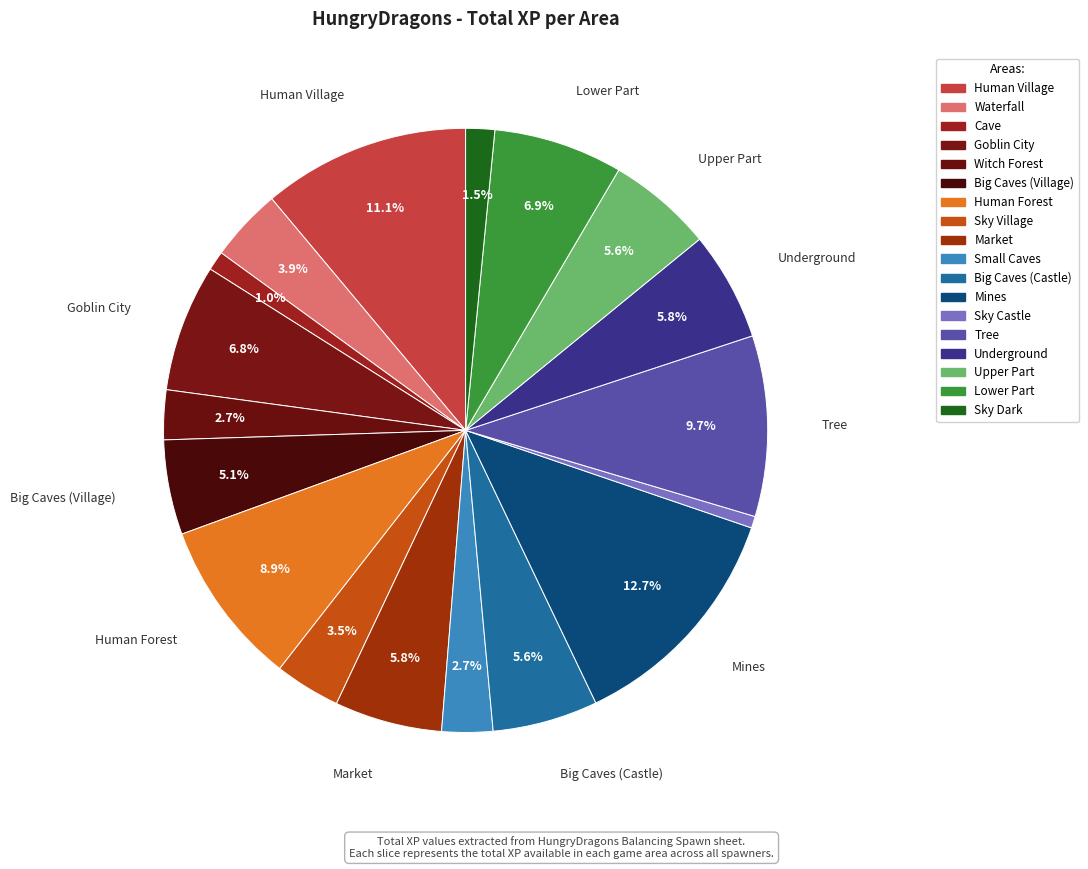

How many slices are in this pie chart?

18